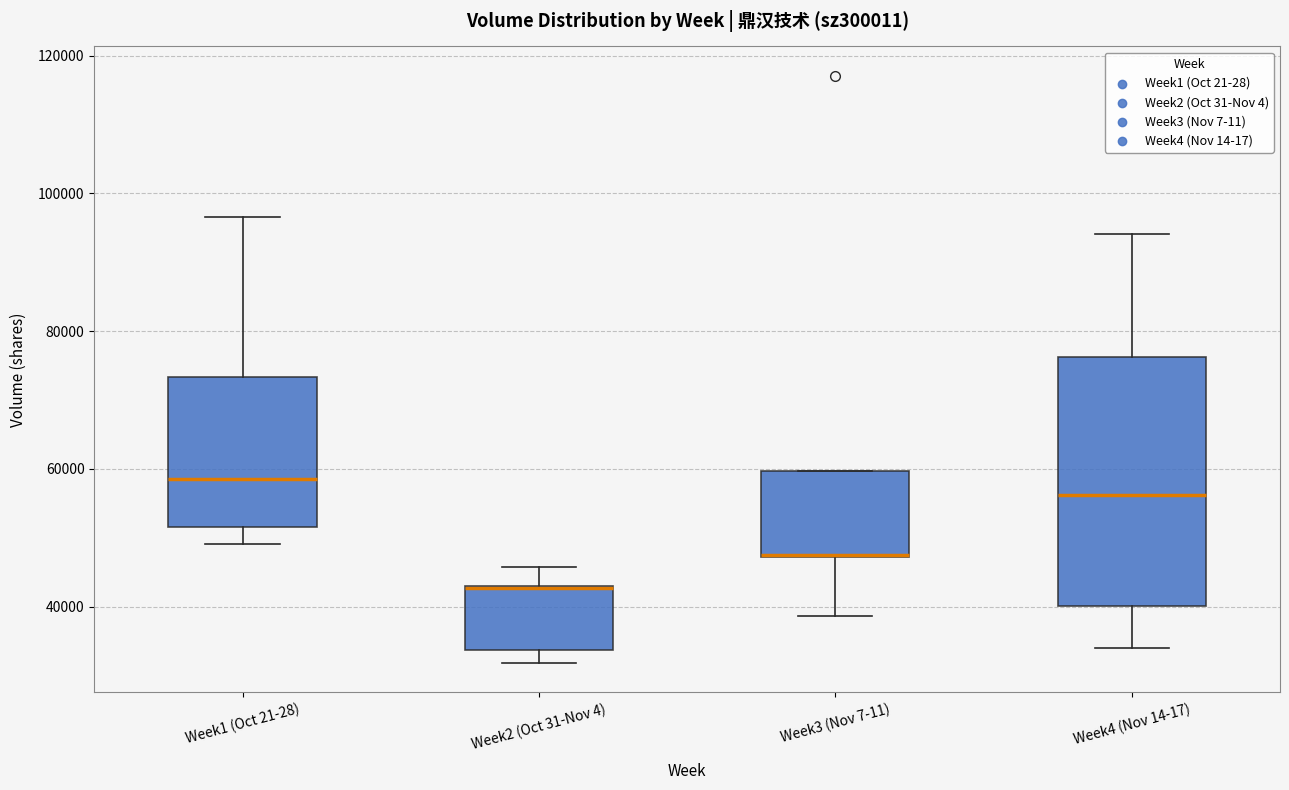

Comparing the boxes themselves (not the whiskers), which one is the tallest?

Week4 (Nov 14-17)